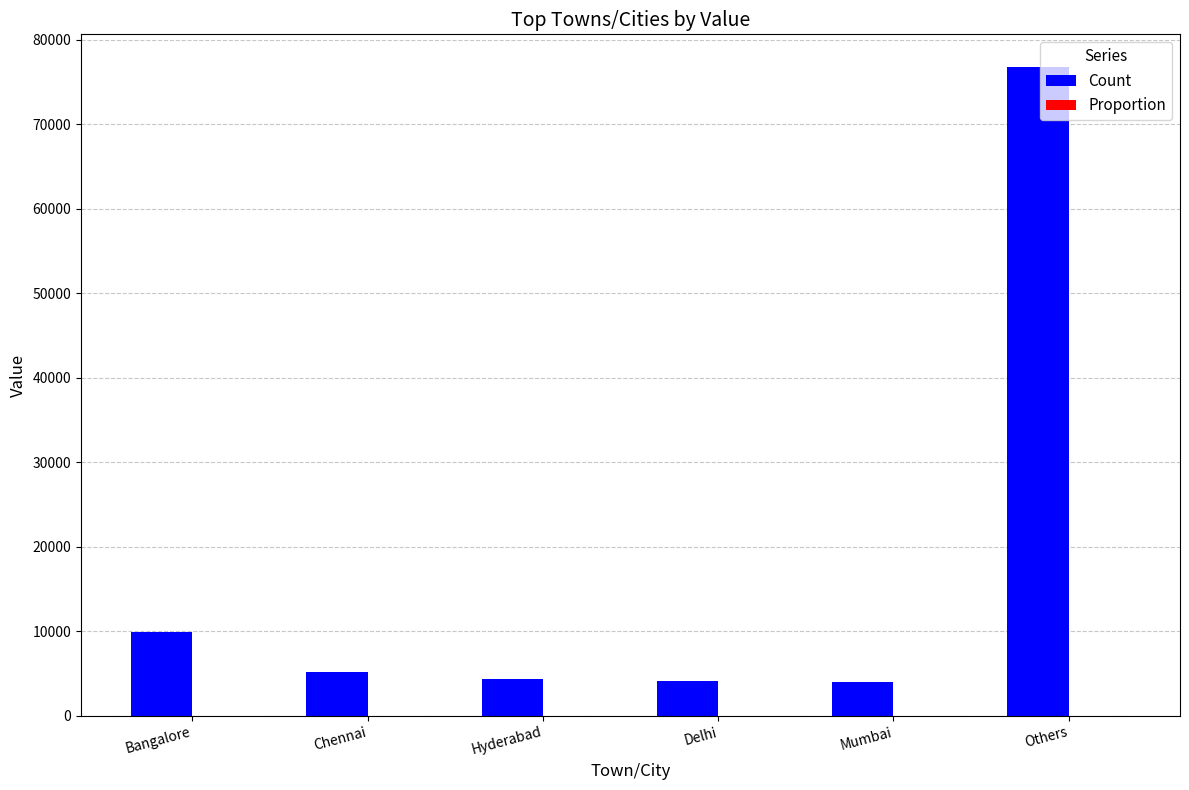

What is the maximum value shown in the chart?

76814.0